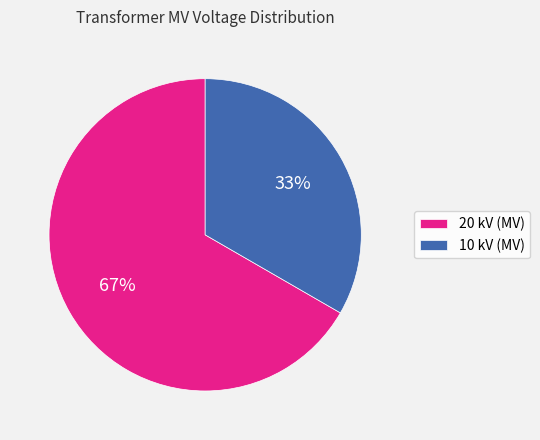

Is there a majority slice in this chart?

Yes